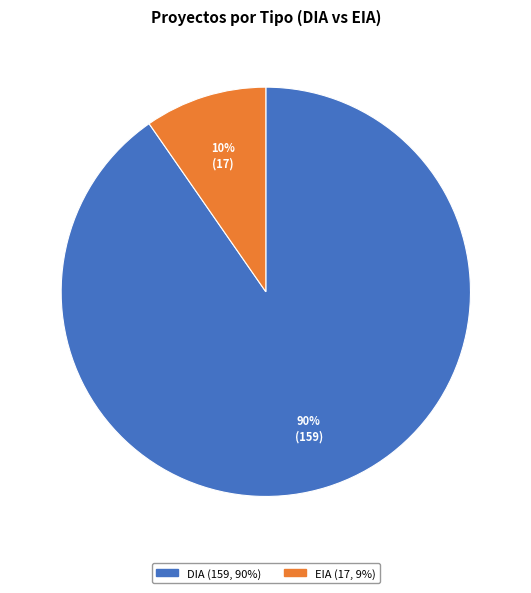

To the nearest percent, what is the combined percentage of DIA and EIA?

100%